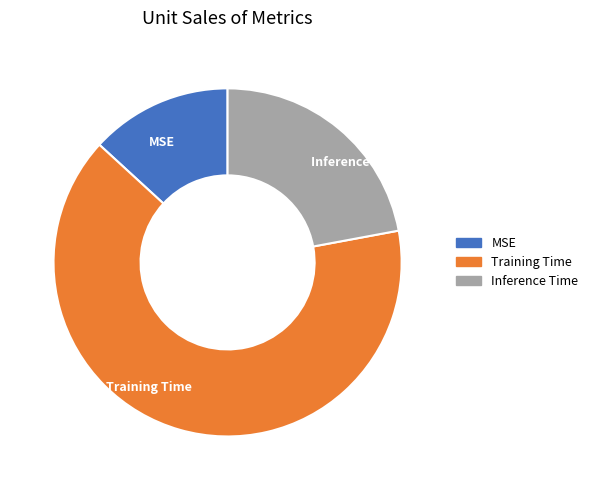

How many slices are in this pie chart?

3